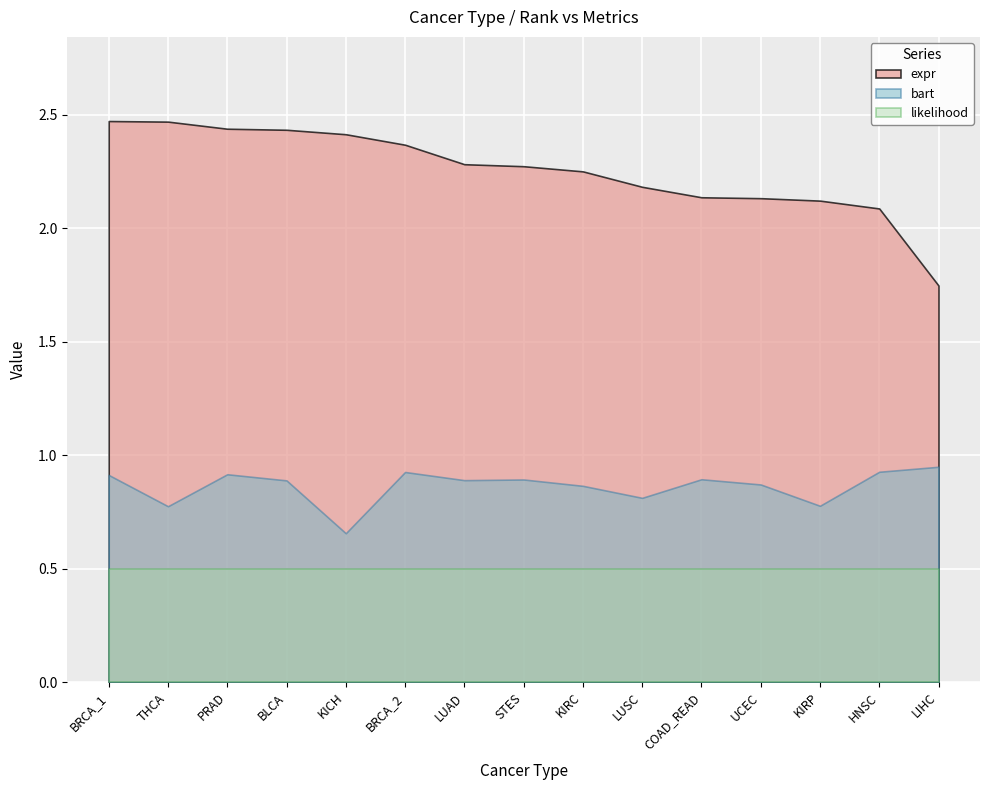

What is the difference between the highest and lowest values at KIRP?

1.6